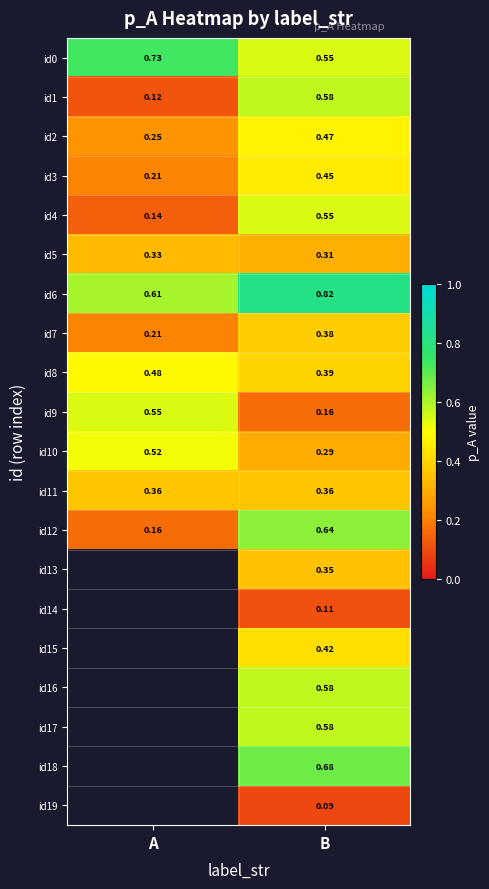

What is the total value across all series at B?

8.8